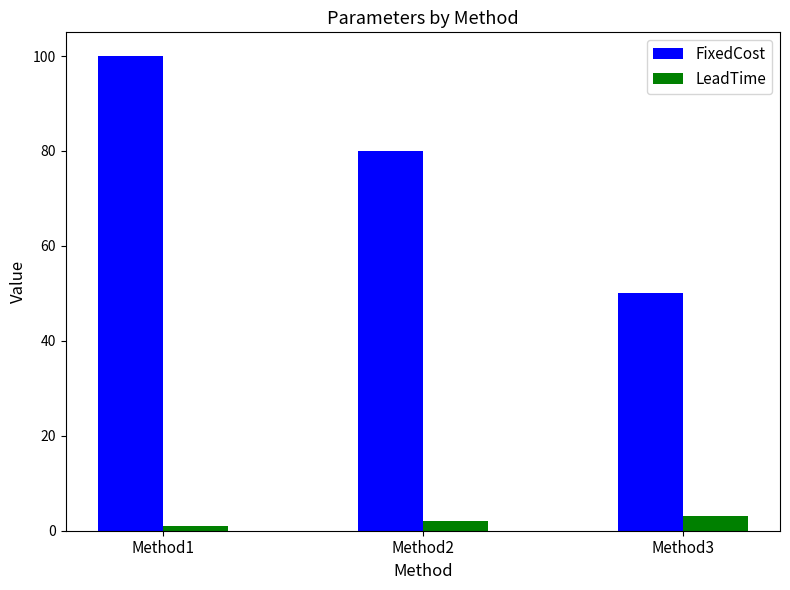

Rank the series at Method2 from highest to lowest value.

FixedCost, LeadTime